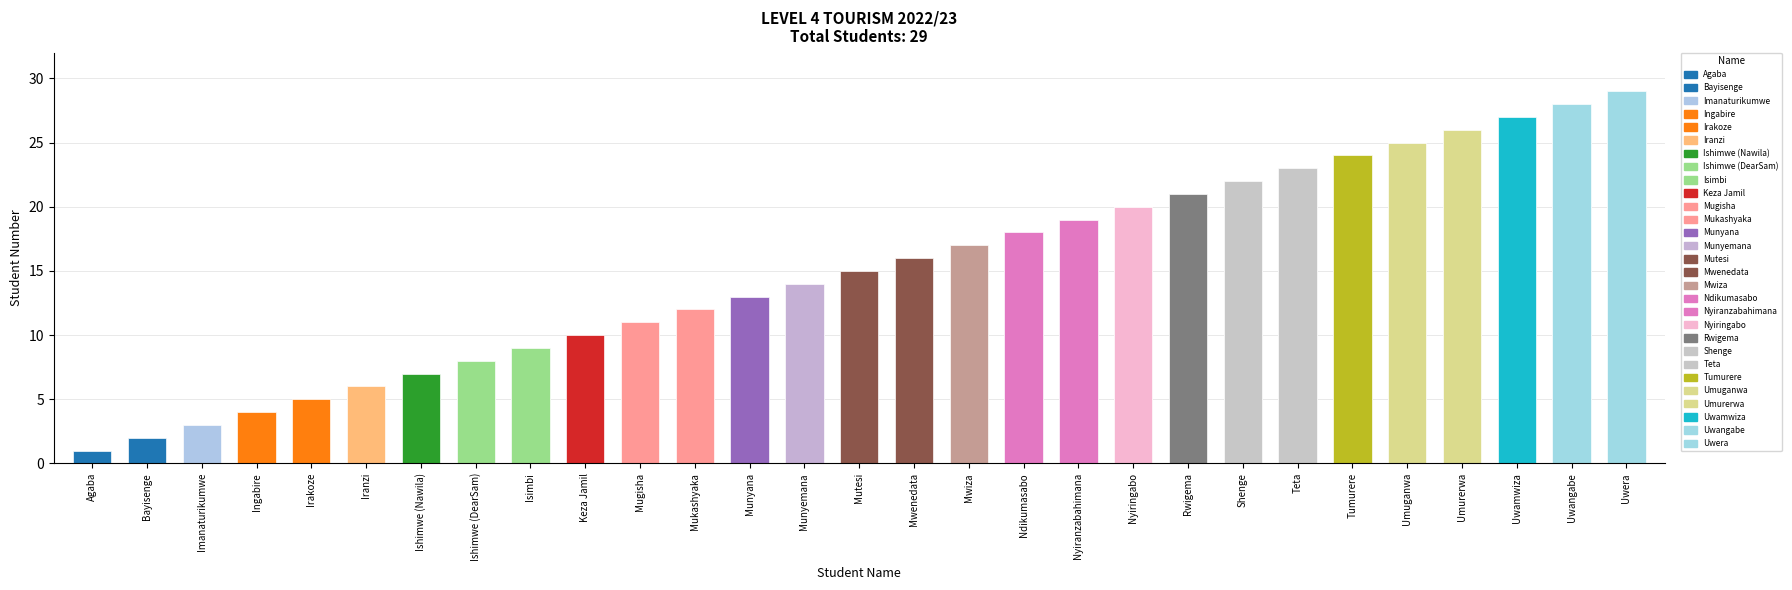

What is the average value?

15